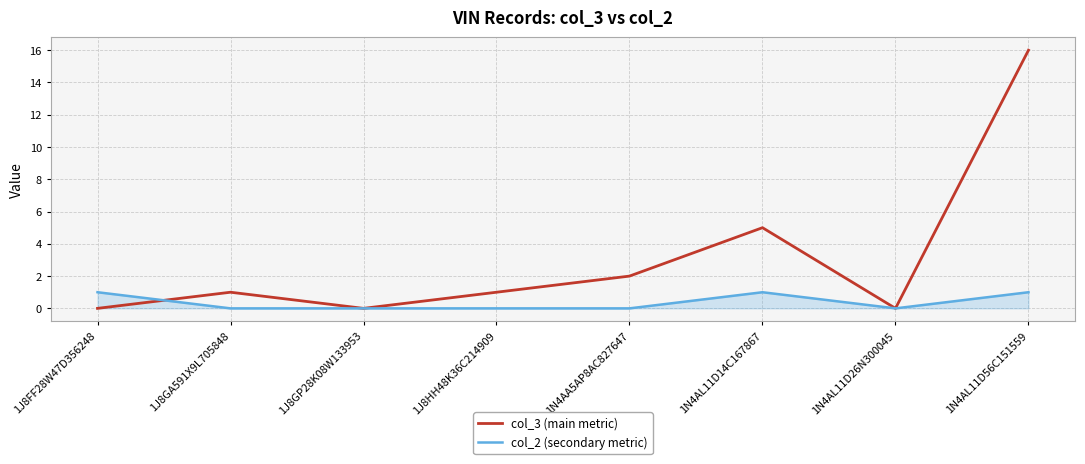

True or false: col_2 (secondary metric) has a value of 0 at 1J8GP28K08W133953.

True